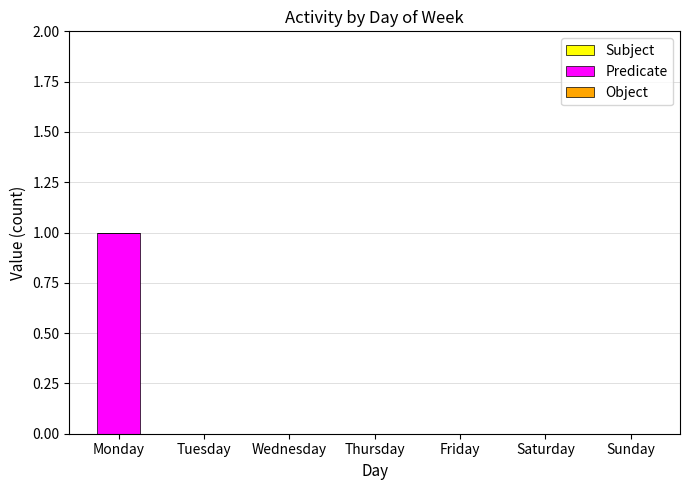

Which label corresponds to the largest value in the chart?

Monday